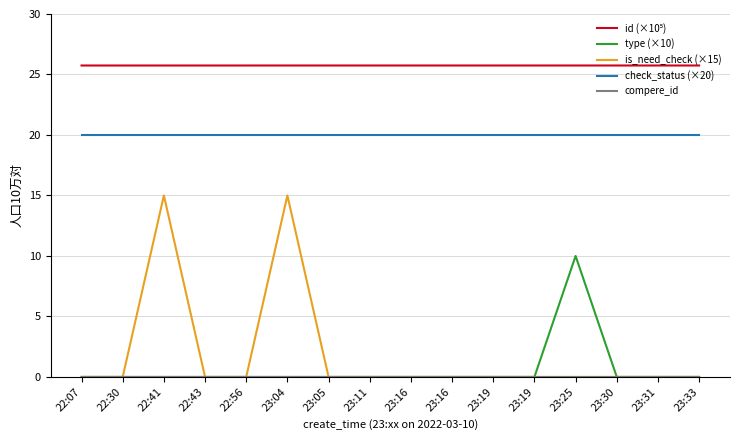

At how many categories does at least one series exceed 21?

16